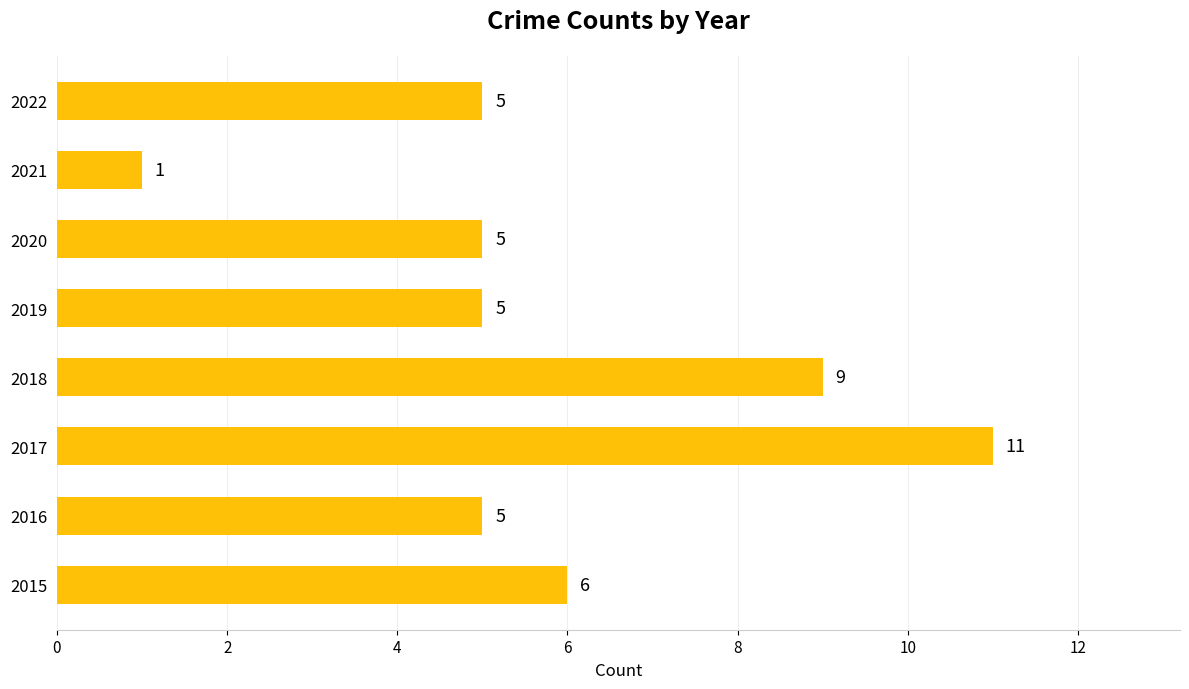

What is the maximum value shown in the chart?

11